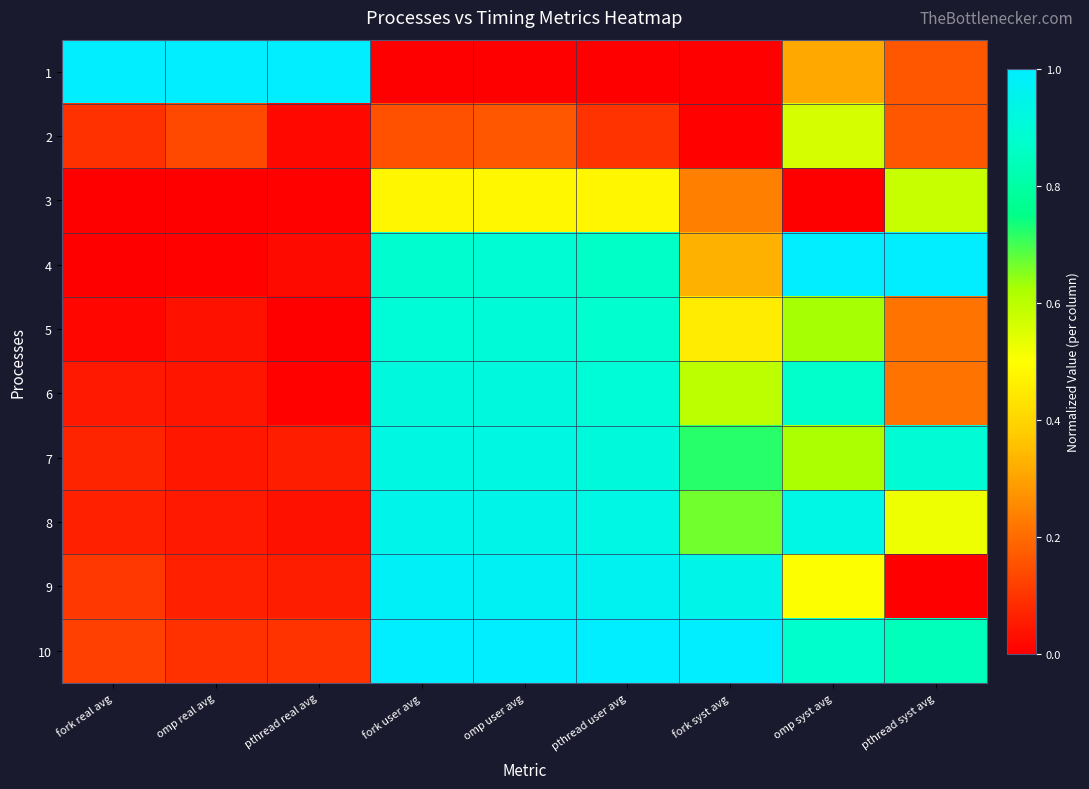

Reading left to right, what are all the values shown in this chart?

1: fork real avg=1.0	omp real avg=1.0	pthread real avg=1.0	fork user avg=0.0	omp user avg=0.0	pthread user avg=0.0	fork syst avg=0.0	omp syst avg=0.3	pthread syst avg=0.2
2: fork real avg=0.1	omp real avg=0.1	pthread real avg=0.0	fork user avg=0.1	omp user avg=0.2	pthread user avg=0.1	fork syst avg=0.0	omp syst avg=0.6	pthread syst avg=0.2
3: fork real avg=0.0	omp real avg=0.0	pthread real avg=0.0	fork user avg=0.5	omp user avg=0.5	pthread user avg=0.5	fork syst avg=0.2	omp syst avg=0.0	pthread syst avg=0.6
4: fork real avg=0.0	omp real avg=0.0	pthread real avg=0.0	fork user avg=0.9	omp user avg=0.9	pthread user avg=0.9	fork syst avg=0.3	omp syst avg=1.0	pthread syst avg=1.0
5: fork real avg=0.0	omp real avg=0.0	pthread real avg=0.0	fork user avg=0.9	omp user avg=0.9	pthread user avg=0.9	fork syst avg=0.5	omp syst avg=0.6	pthread syst avg=0.2
6: fork real avg=0.0	omp real avg=0.0	pthread real avg=0.0	fork user avg=0.9	omp user avg=0.9	pthread user avg=0.9	fork syst avg=0.6	omp syst avg=0.9	pthread syst avg=0.2
7: fork real avg=0.1	omp real avg=0.0	pthread real avg=0.1	fork user avg=0.9	omp user avg=0.9	pthread user avg=0.9	fork syst avg=0.7	omp syst avg=0.6	pthread syst avg=0.9
8: fork real avg=0.1	omp real avg=0.0	pthread real avg=0.0	fork user avg=0.9	omp user avg=0.9	pthread user avg=0.9	fork syst avg=0.7	omp syst avg=0.9	pthread syst avg=0.5
9: fork real avg=0.1	omp real avg=0.1	pthread real avg=0.1	fork user avg=1.0	omp user avg=1.0	pthread user avg=1.0	fork syst avg=0.9	omp syst avg=0.5	pthread syst avg=0.0
10: fork real avg=0.1	omp real avg=0.1	pthread real avg=0.1	fork user avg=1.0	omp user avg=1.0	pthread user avg=1.0	fork syst avg=1.0	omp syst avg=0.9	pthread syst avg=0.8